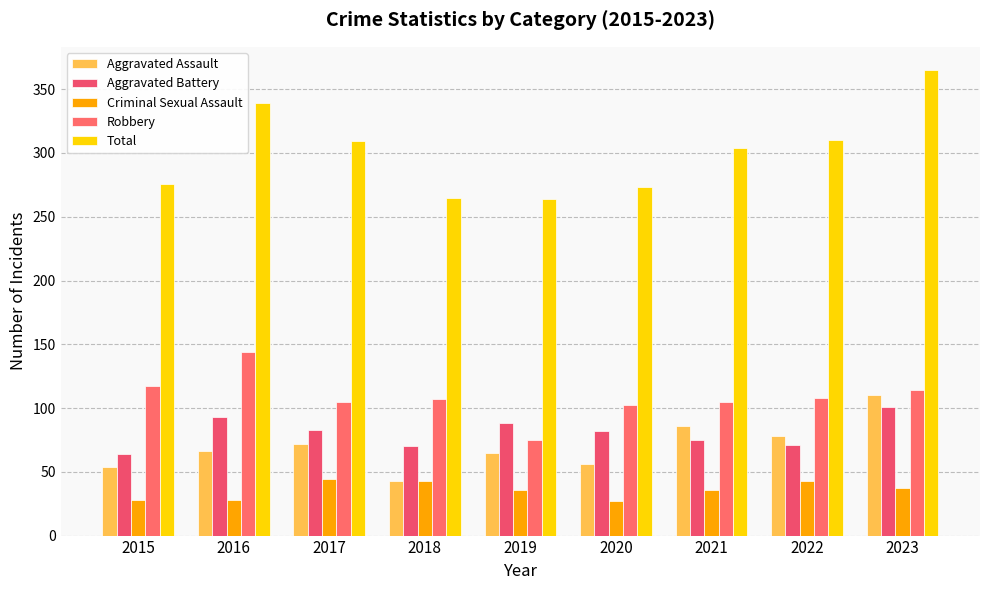

Reading left to right, what are all the values shown in this chart?

Aggravated Assault: 54	66	72	43	65	56	86	78	110
Aggravated Battery: 64	93	83	70	88	82	75	71	101
Criminal Sexual Assault: 28	28	44	43	36	27	36	43	37
Robbery: 117	144	105	107	75	102	105	108	114
Total: 276	339	309	265	264	273	304	310	365